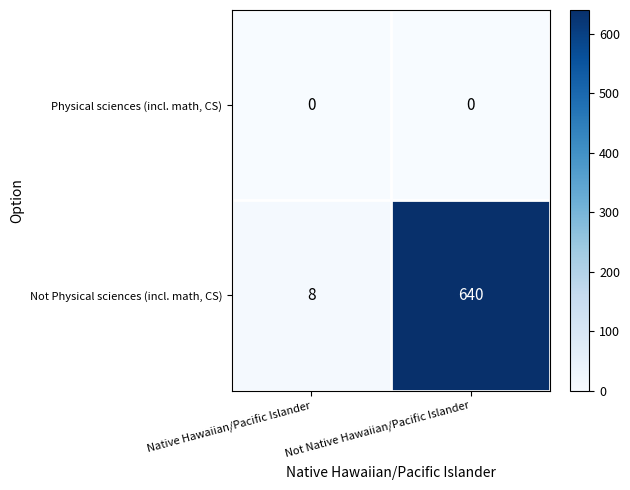

Where is Not Physical sciences (incl. math, CS) nearest to the value 324?

Native Hawaiian/Pacific Islander